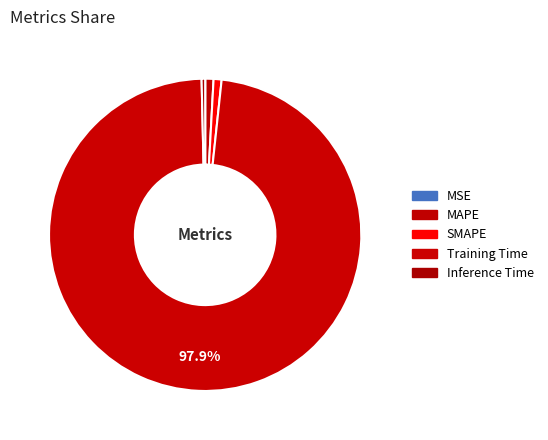

Is it true that Training Time is 86% of the pie?

False